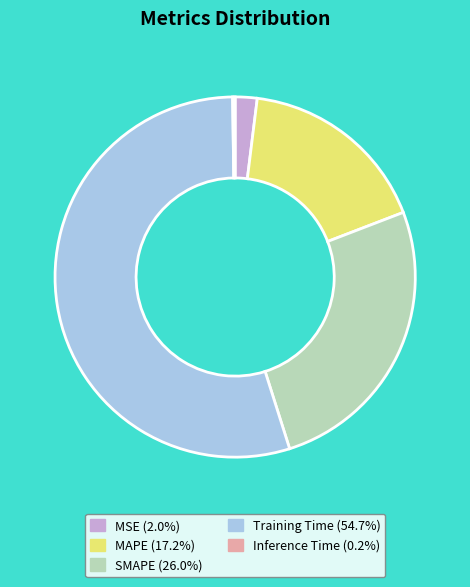

Is the sum of Training Time and MSE greater than half?

Yes